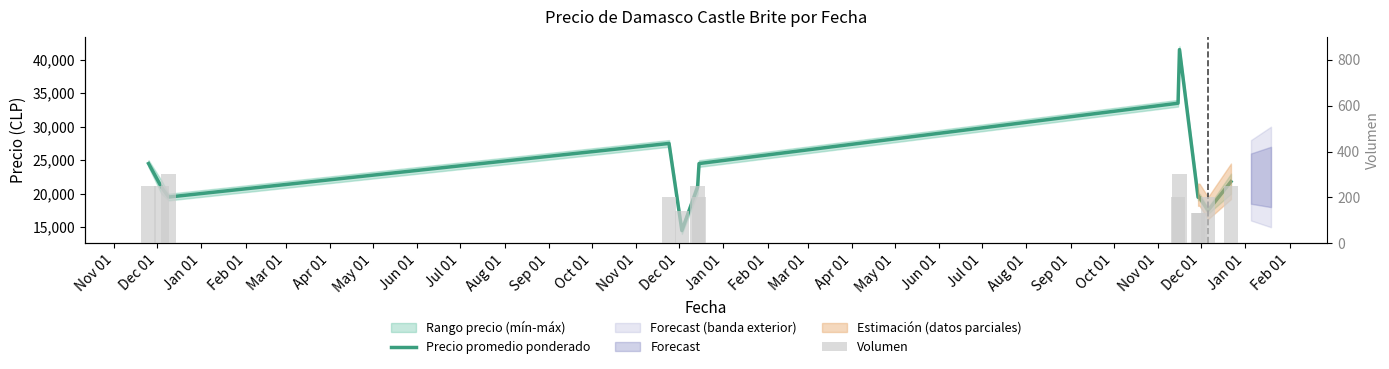

Which series changed the most between Nov 01 and Sep 01?

Precio promedio ponderado